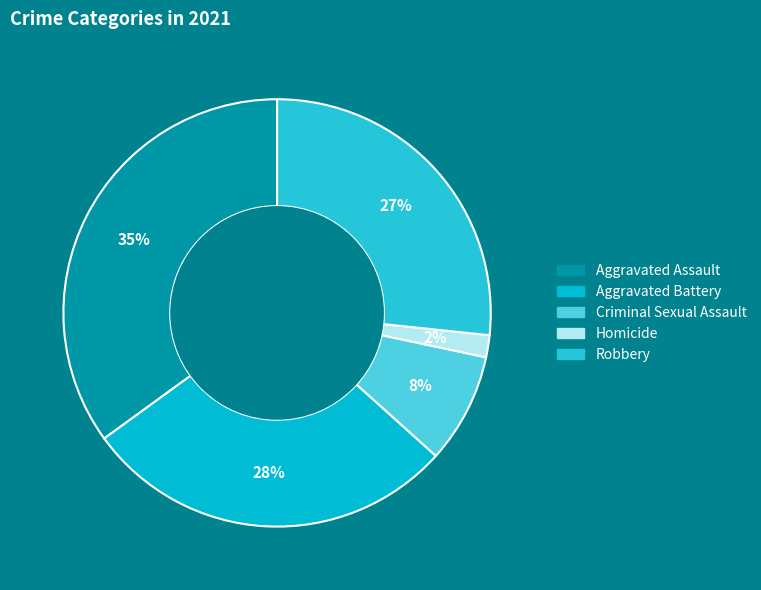

What percentage is the Robbery slice, to the nearest percent?

27%